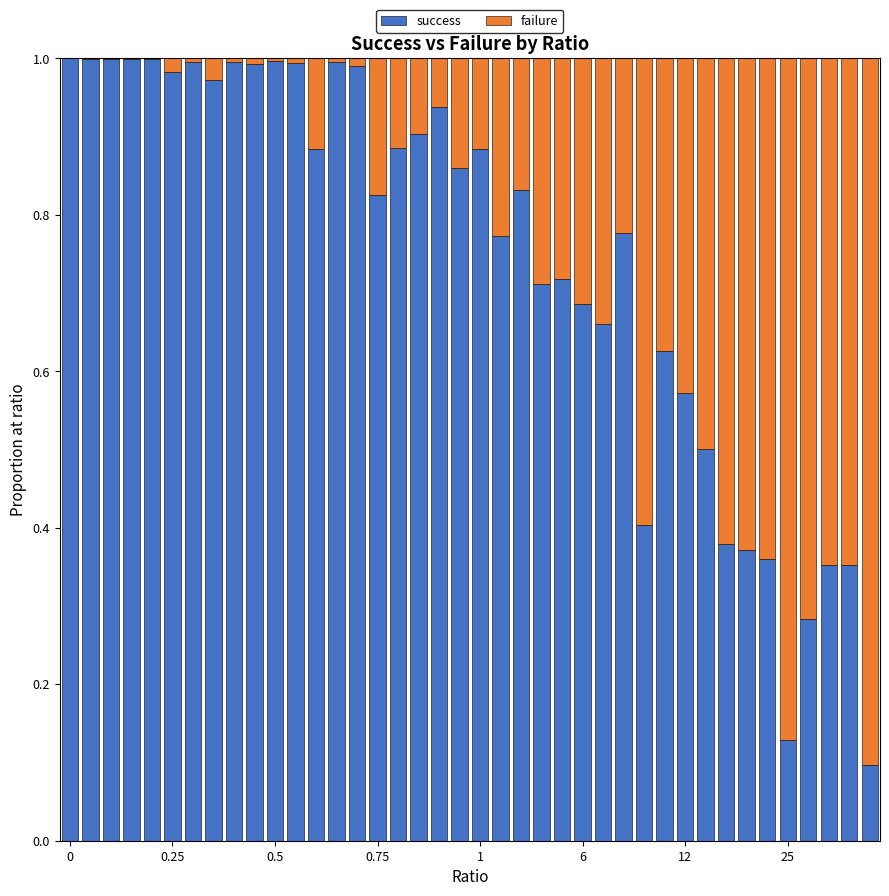

What is the sum of all success values?

29.7